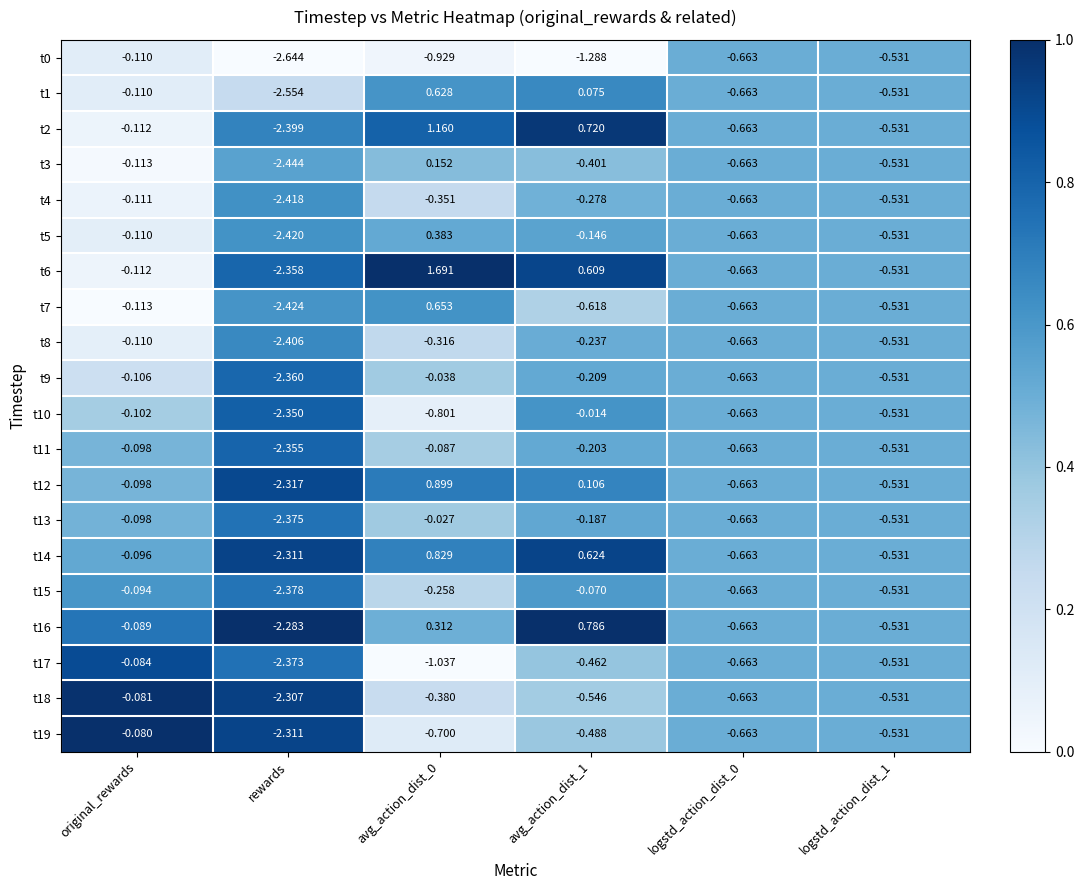

At which category does the chart reach its minimum across all series?

rewards